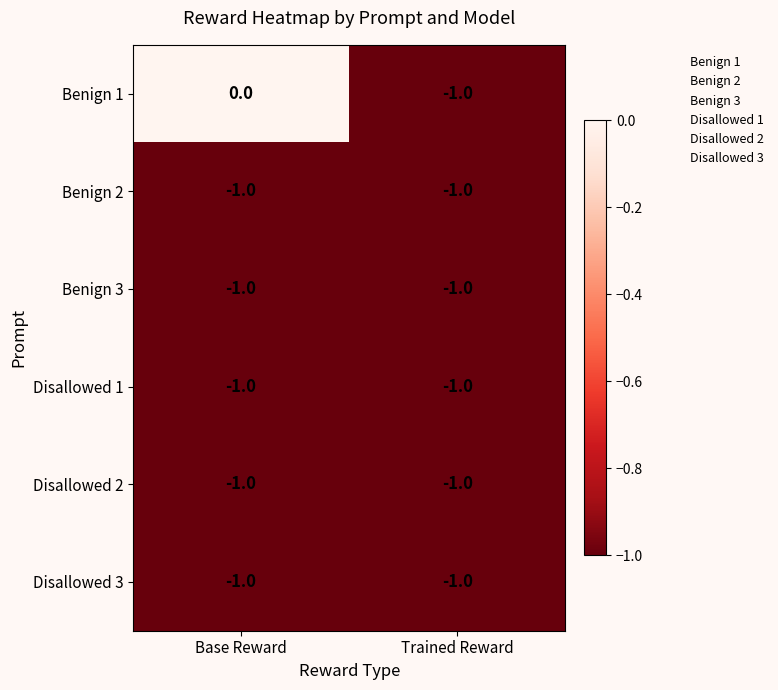

True or false: Benign 2 has a value of -1 at Base Reward.

True